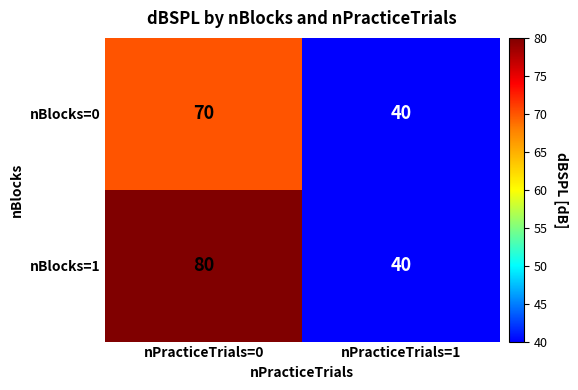

What is the smallest value displayed?

40